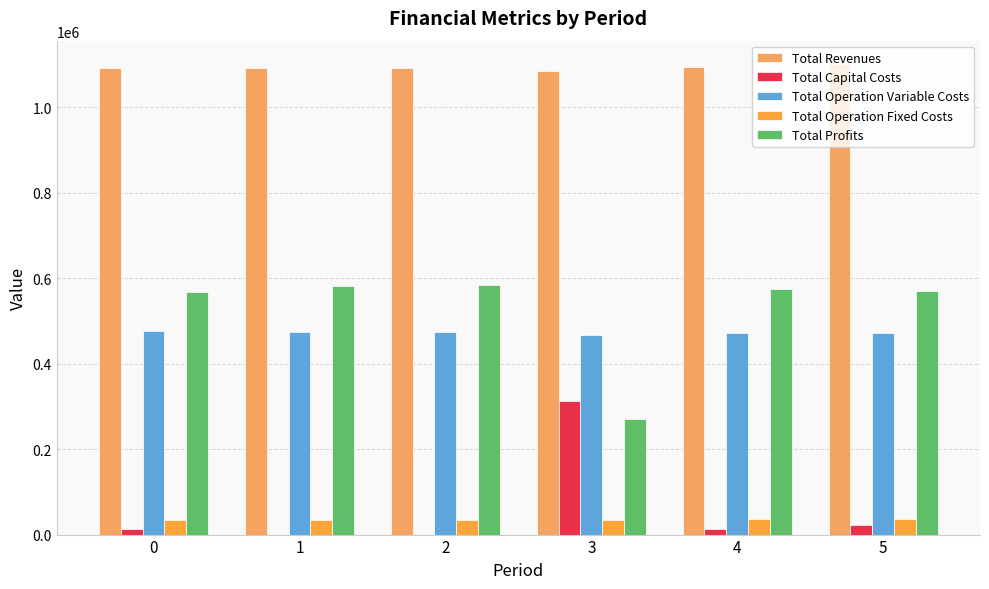

Read the Total Profits value at 2.

583259.6